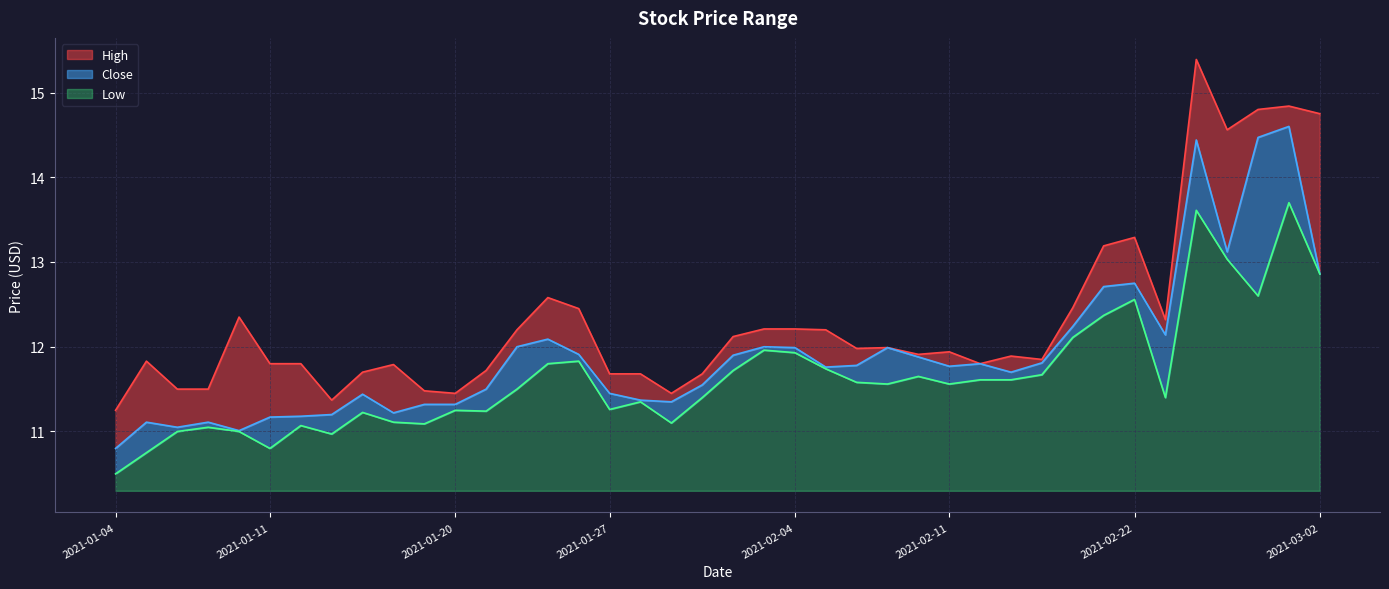

Where is the first local maximum for Low?

2021-01-07